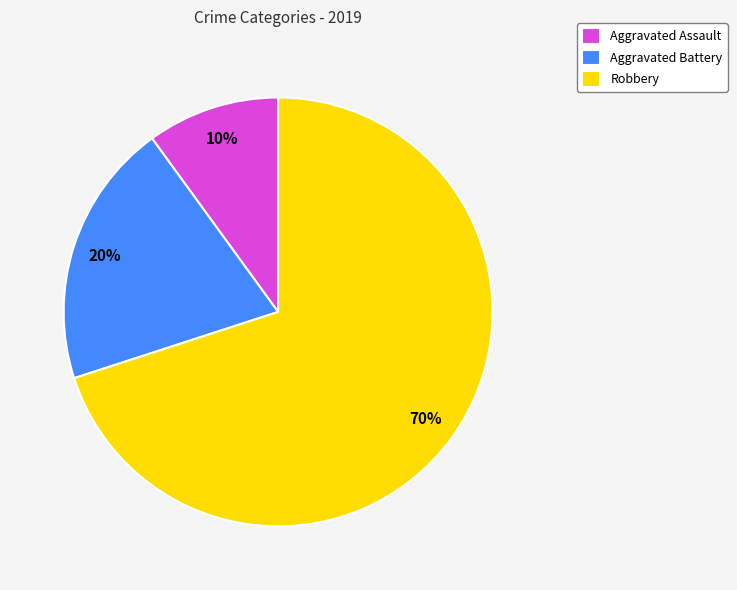

Is it true that Robbery is 70% of the pie?

True